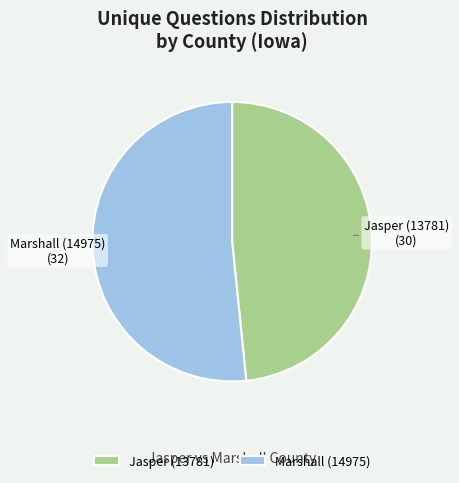

Do Marshall (14975) and Jasper (13781) together represent more than half of the pie?

Yes